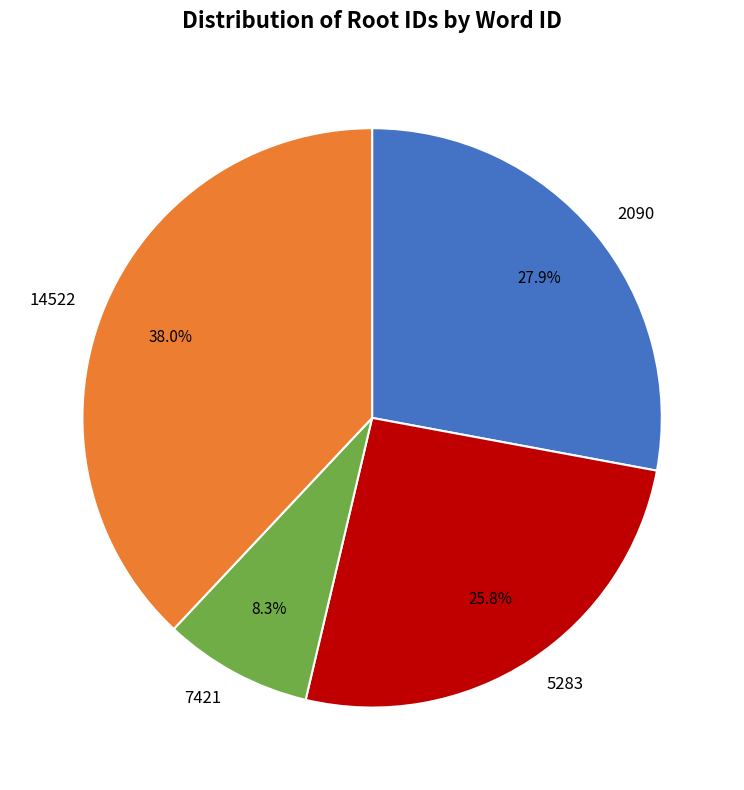

To the nearest percent, what portion does 14522 represent?

38%